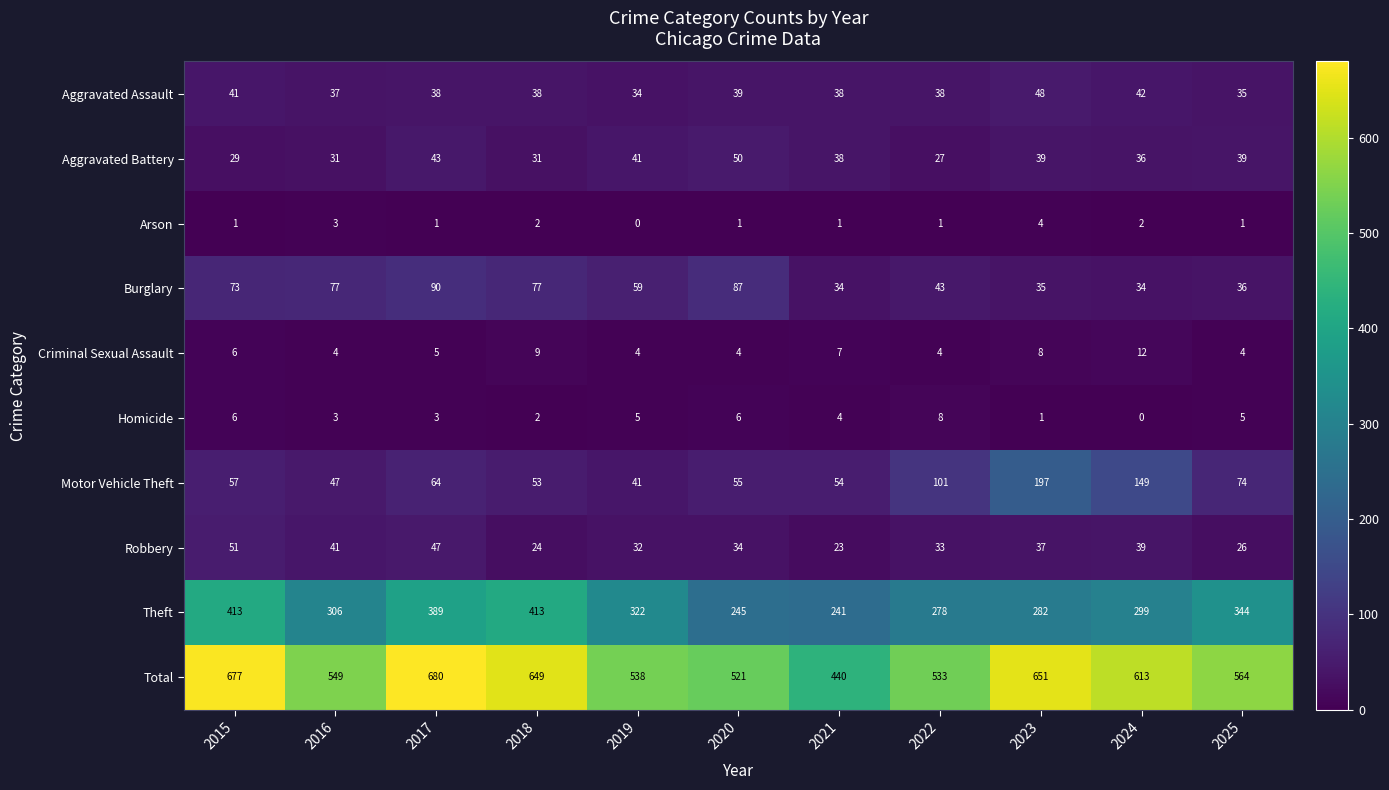

The Homicide series shows 2 at 2025. True or false?

False